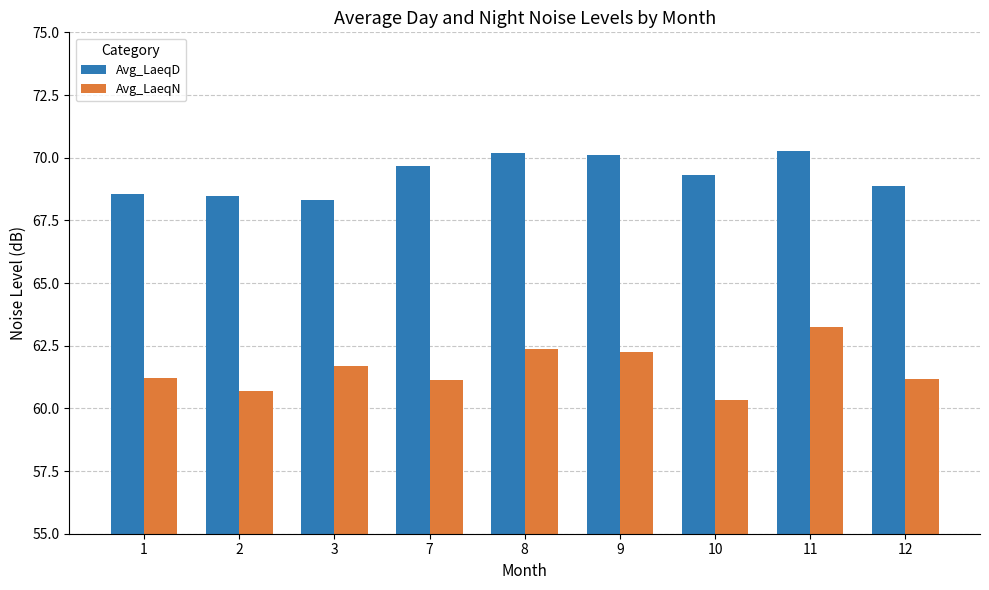

List the series in order of their overall mean, highest first.

Avg_LaeqD, Avg_LaeqN